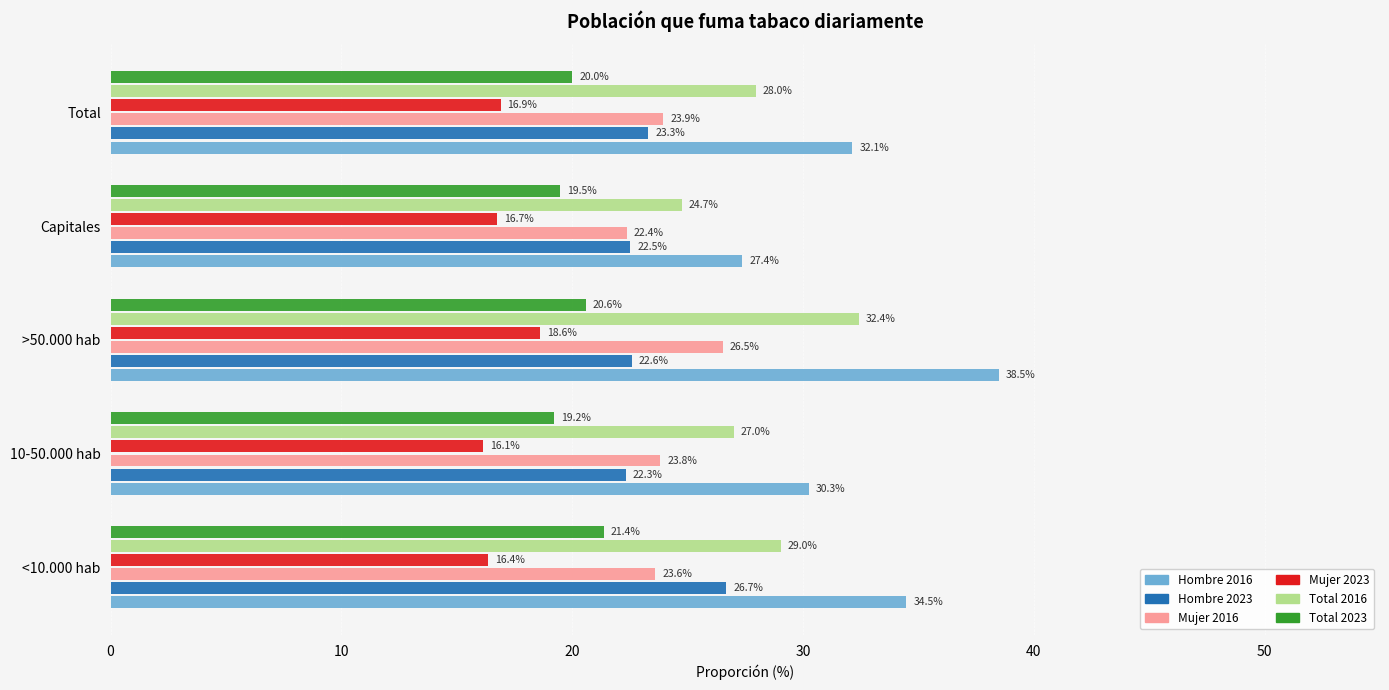

What is the difference between the Total 2016 values at <10.000 hab and Capitales?

4.3